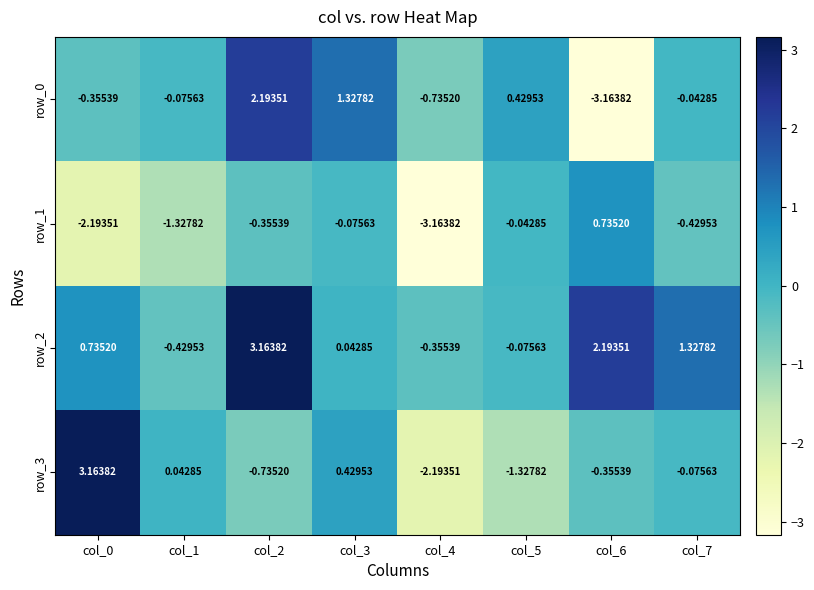

What is the total value across all series at col_3?

1.7